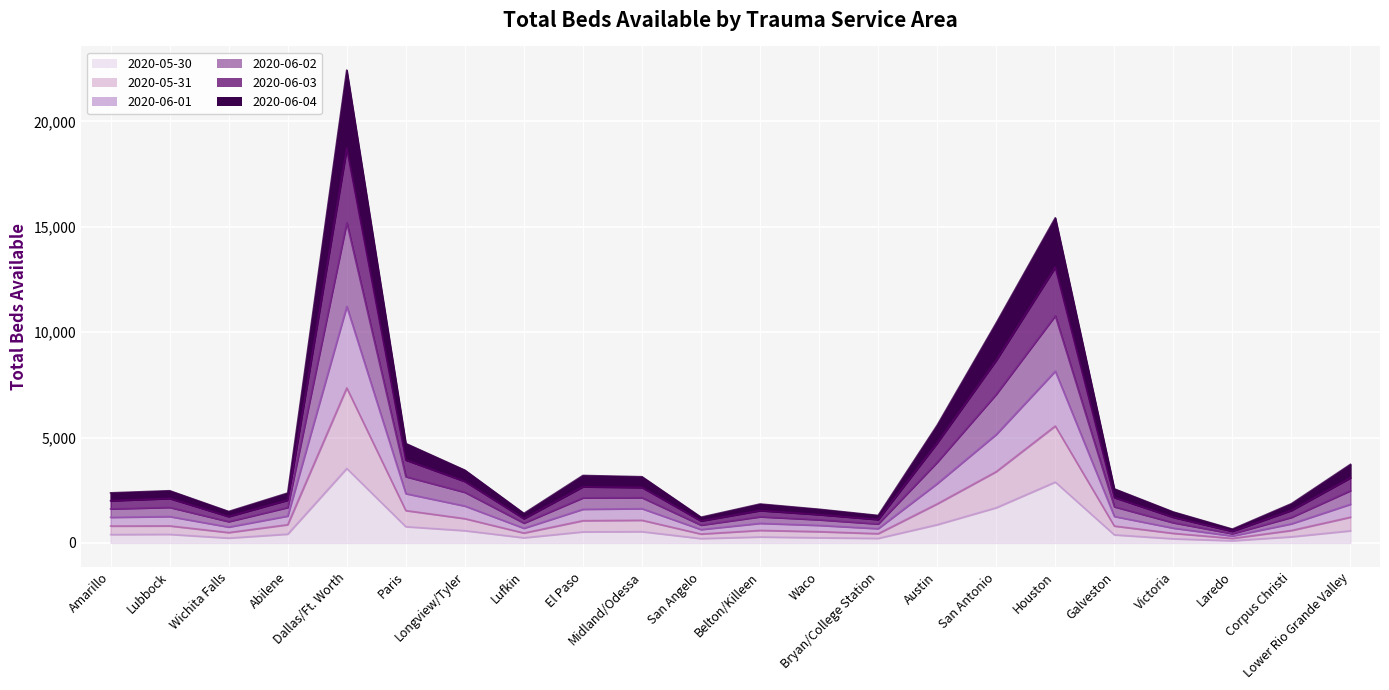

What are all the series names shown in the legend?

2020-05-30, 2020-05-31, 2020-06-01, 2020-06-02, 2020-06-03, 2020-06-04